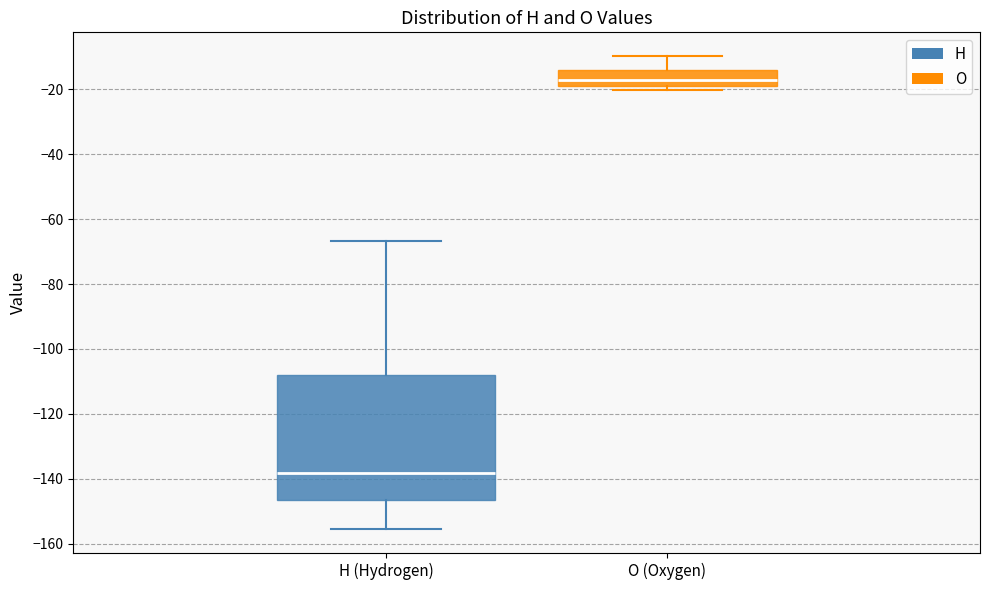

Reading left to right, read every box against the y-axis: the position of its median line, the range the box covers, and the ends of its whiskers. The values are not printed on the chart, so give them approximately, as read against the axis.

H (Hydrogen): median -138, box -146 to -108, whiskers -156 to -66
O (Oxygen): median -18 (just above the box's lower edge), box -18 to -14, whiskers -20 to -10